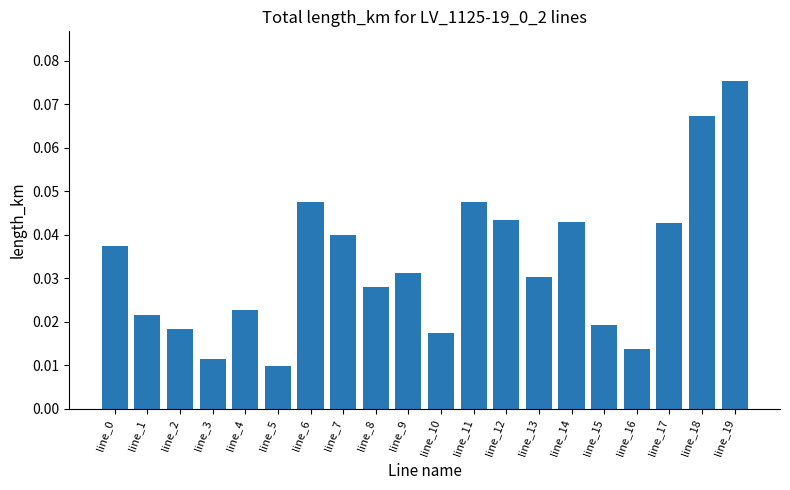

What is the sum of all values?

0.7